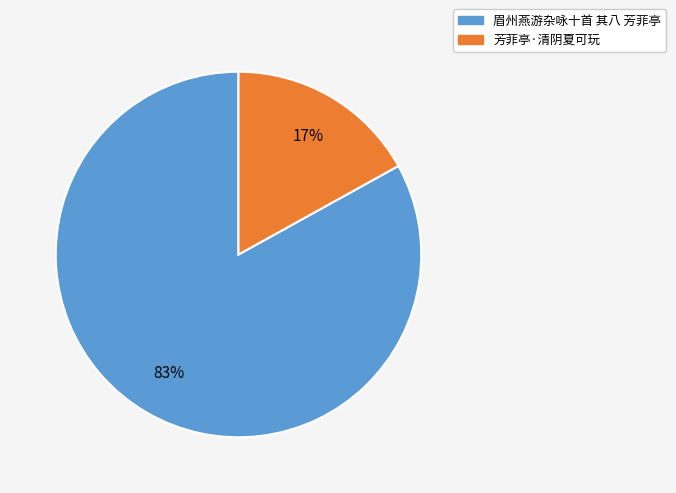

How many slices are in this pie chart?

2